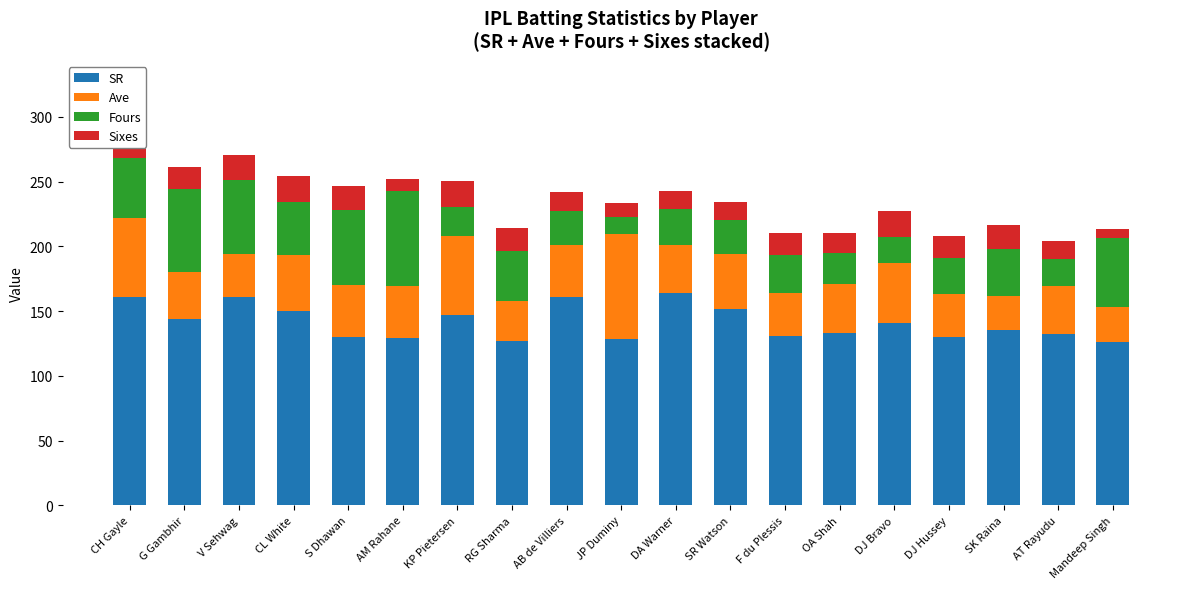

How many groups of bars are there?

19